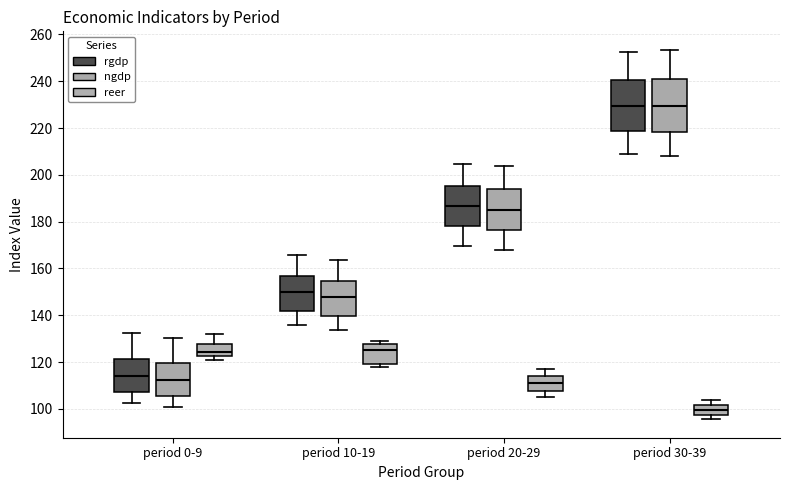

Reading left to right, transcribe this box plot: for each box, give where its median line is, the range the box spans, and where its two whiskers end, as read against the y-axis. The values are not printed on the chart, so give them approximately, as read against the axis.

period 0-9 (rgdp): median 114, box 108 to 122, whiskers 102 to 132
period 0-9 (ngdp): median 112, box 106 to 120, whiskers 100 to 130
period 0-9 (reer): median 124, box 122 to 128, whiskers 120 to 132
period 10-19 (rgdp): median 150, box 142 to 156, whiskers 136 to 166
period 10-19 (ngdp): median 148, box 140 to 154, whiskers 134 to 164
period 10-19 (reer): median 126, box 120 to 128, whiskers 118 to 128 (just above the box's upper edge)
period 20-29 (rgdp): median 186, box 178 to 196, whiskers 170 to 204
period 20-29 (ngdp): median 186, box 176 to 194, whiskers 168 to 204
period 20-29 (reer): median 110, box 108 to 114, whiskers 106 to 118
period 30-39 (rgdp): median 230, box 218 to 240, whiskers 208 to 252
period 30-39 (ngdp): median 230, box 218 to 242, whiskers 208 to 254
period 30-39 (reer): median 100, box 98 to 102, whiskers 96 to 104